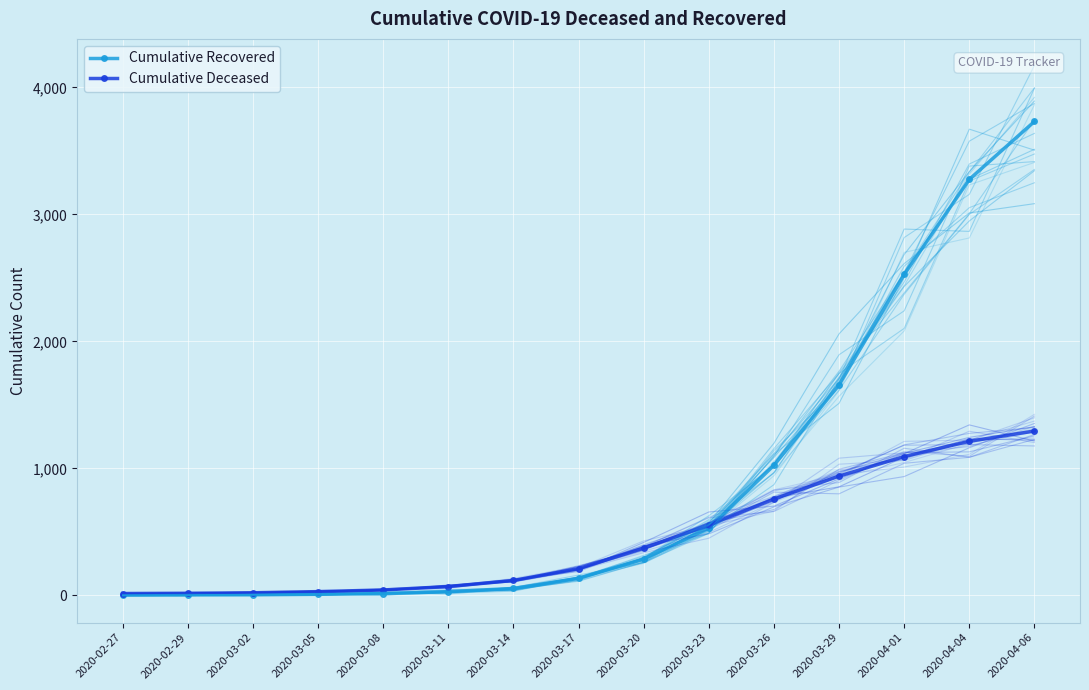

How many categories are shown in the chart?

15